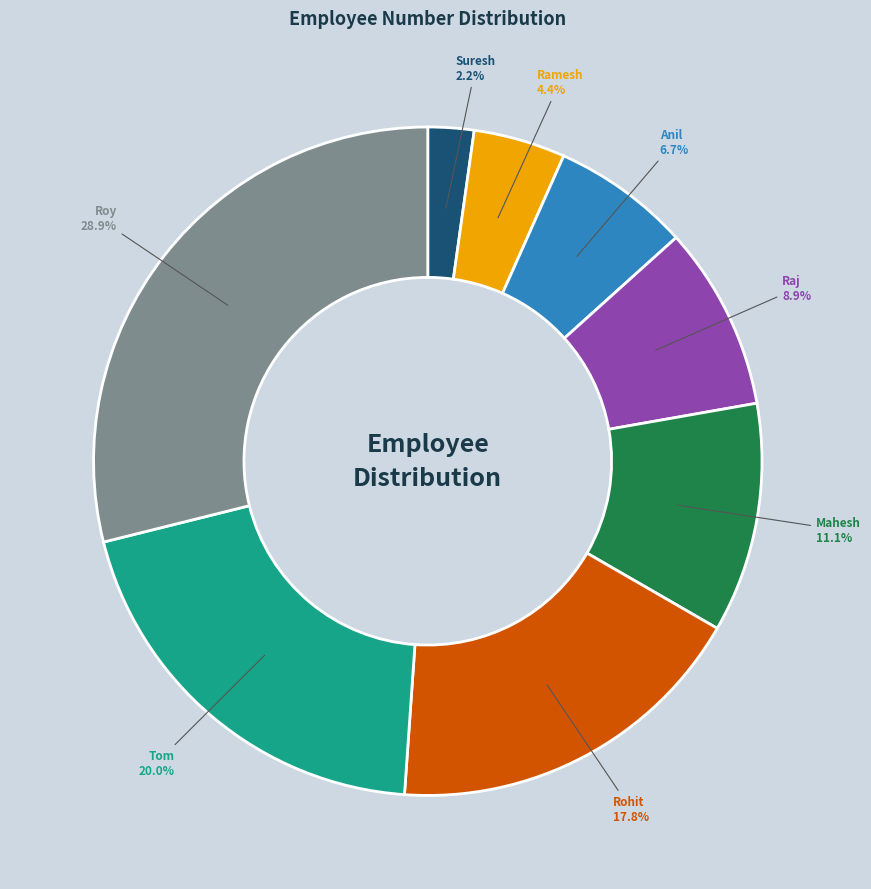

How many slices are in this pie chart?

8